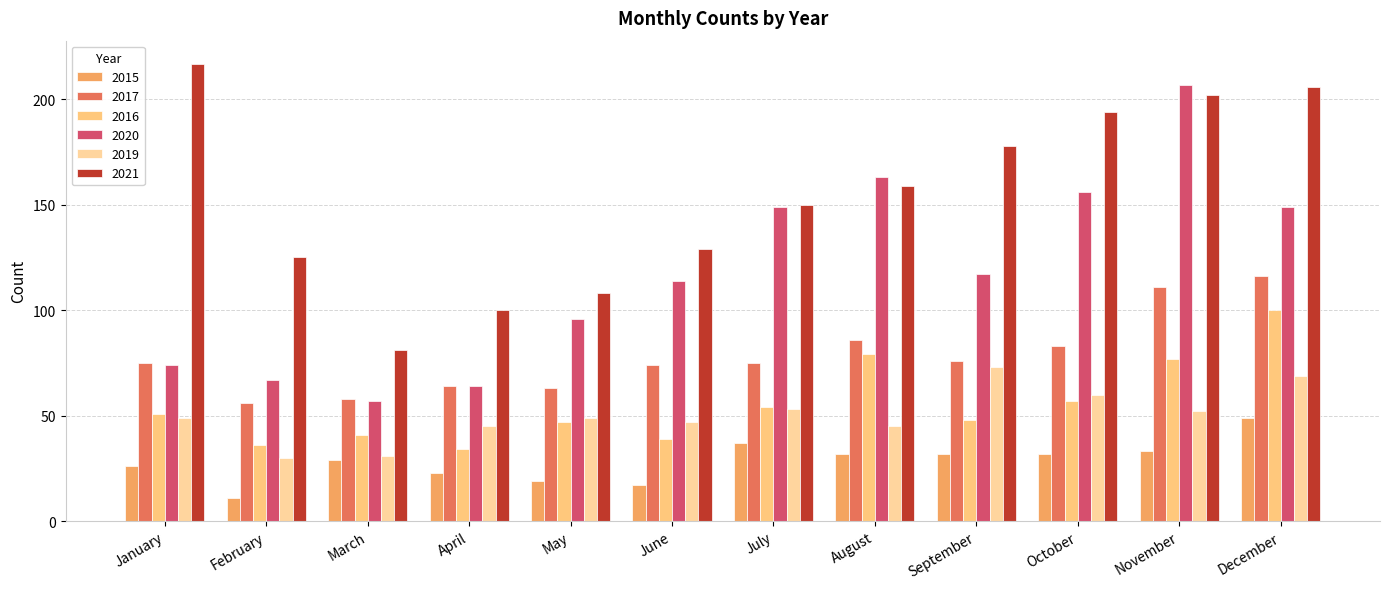

At which category is the sum across all series the highest?

December